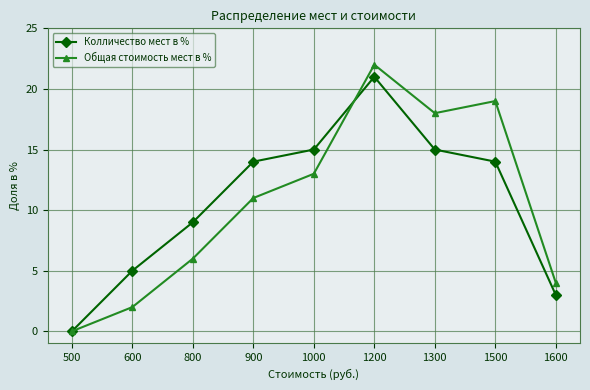

True or false: Общая стоимость мест в % has a value of 7 at 1600.

False